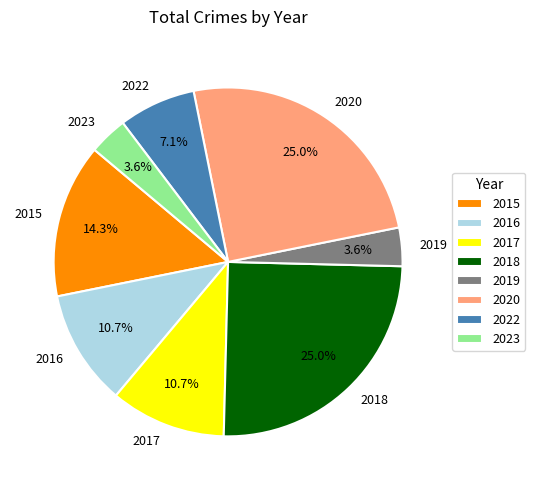

To the nearest percent, what portion does 2016 represent?

11%